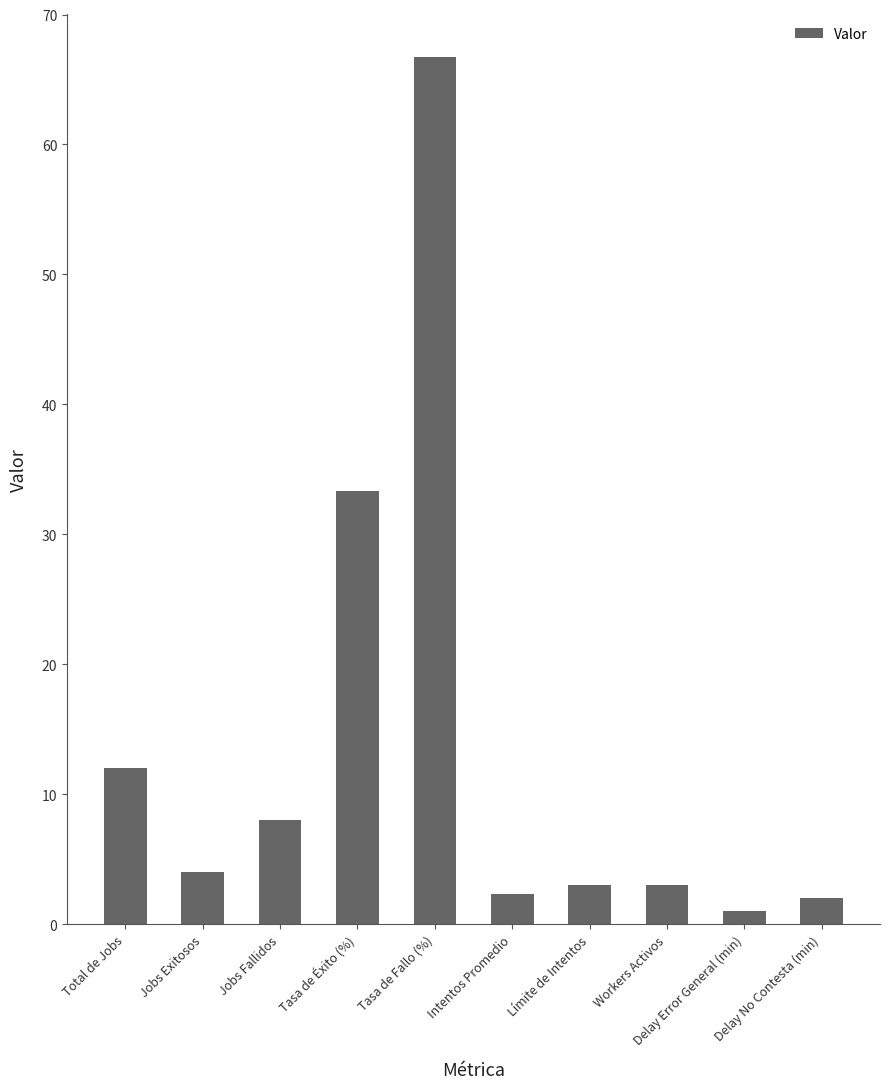

The chart shows a value of 33.3 at Tasa de Éxito (%). True or false?

True